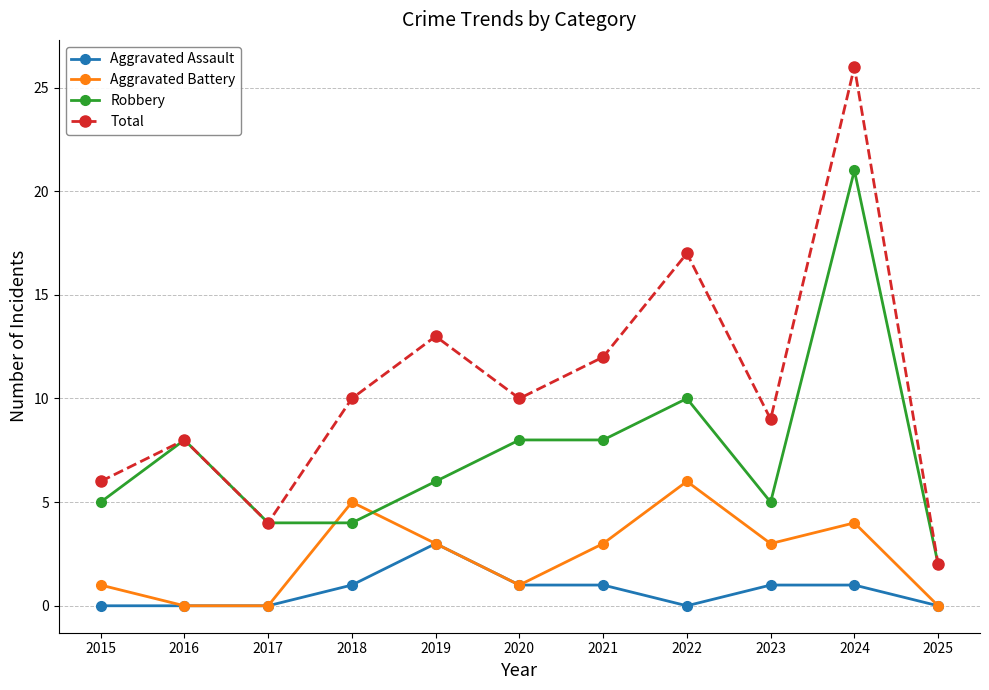

What is the value of the Total point at the 9th from the left?

9